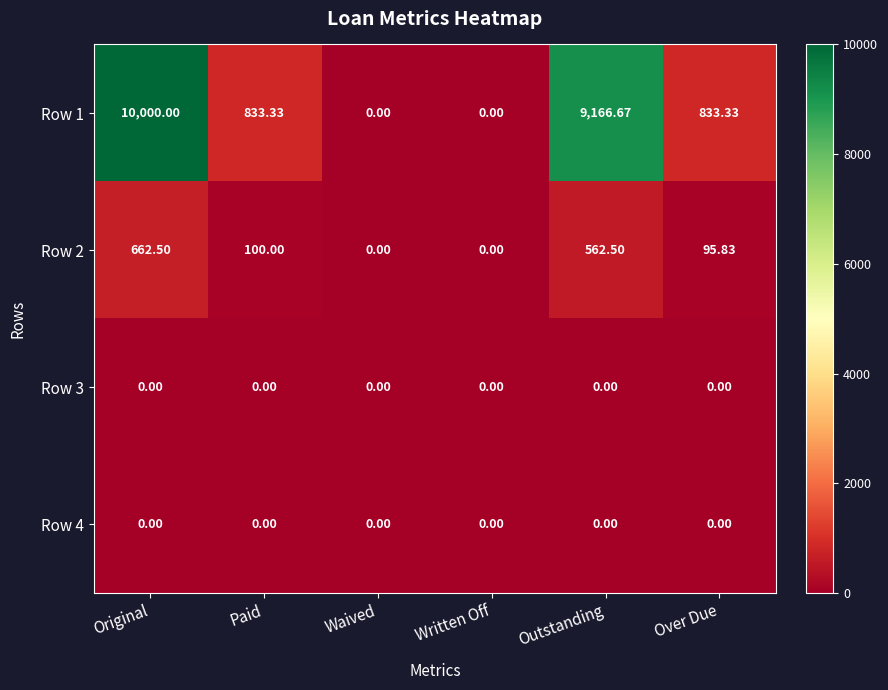

Which category has the highest value in the Row 2 series?

Original